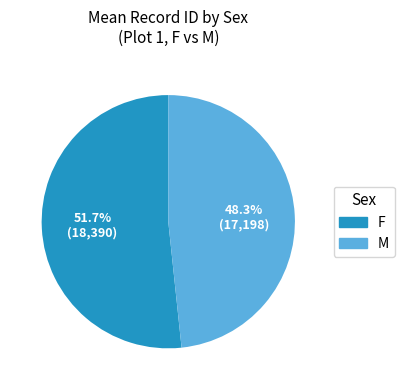

What is the smallest slice in the pie chart?

M